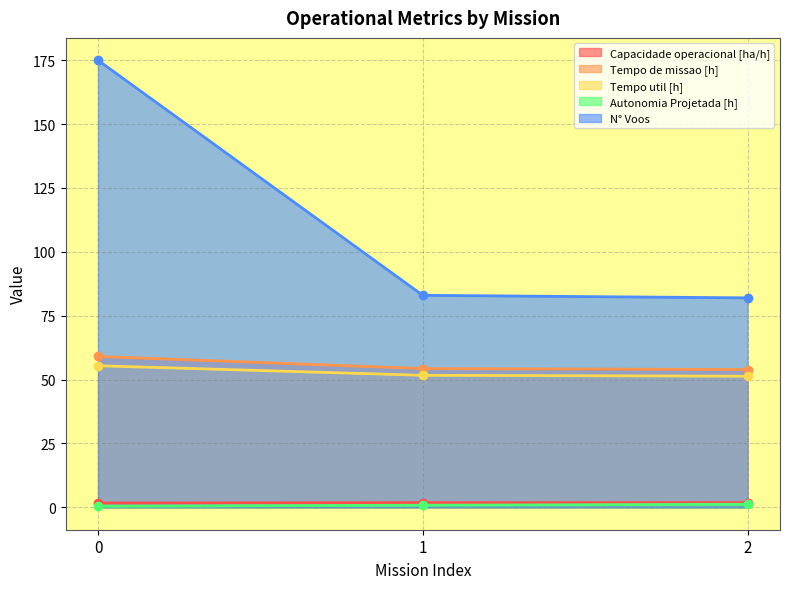

List the series in order of their peak value, highest first.

N° Voos, Tempo de missao [h], Tempo util [h], Capacidade operacional [ha/h], Autonomia Projetada [h]